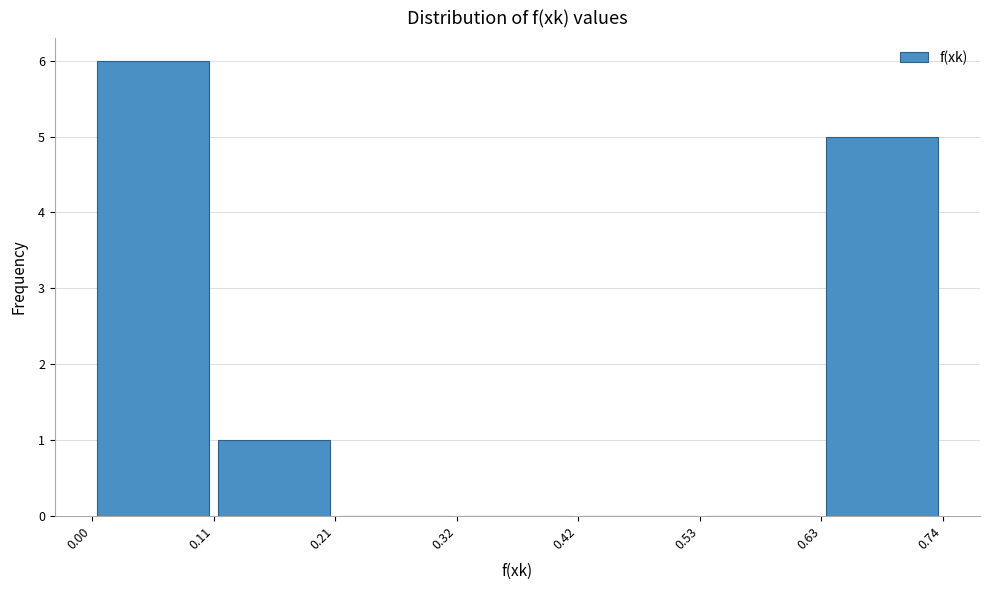

Reading left to right, transcribe this chart: for each bar, give the range it covers on the x-axis and its height. The values are not printed on the chart, so give them approximately, as read against the axis.

0.00 to 0.11: 6
0.11 to 0.21: 1
0.21 to 0.32: 0
0.32 to 0.42: 0
0.42 to 0.53: 0
0.53 to 0.63: 0
0.63 to 0.74: 5